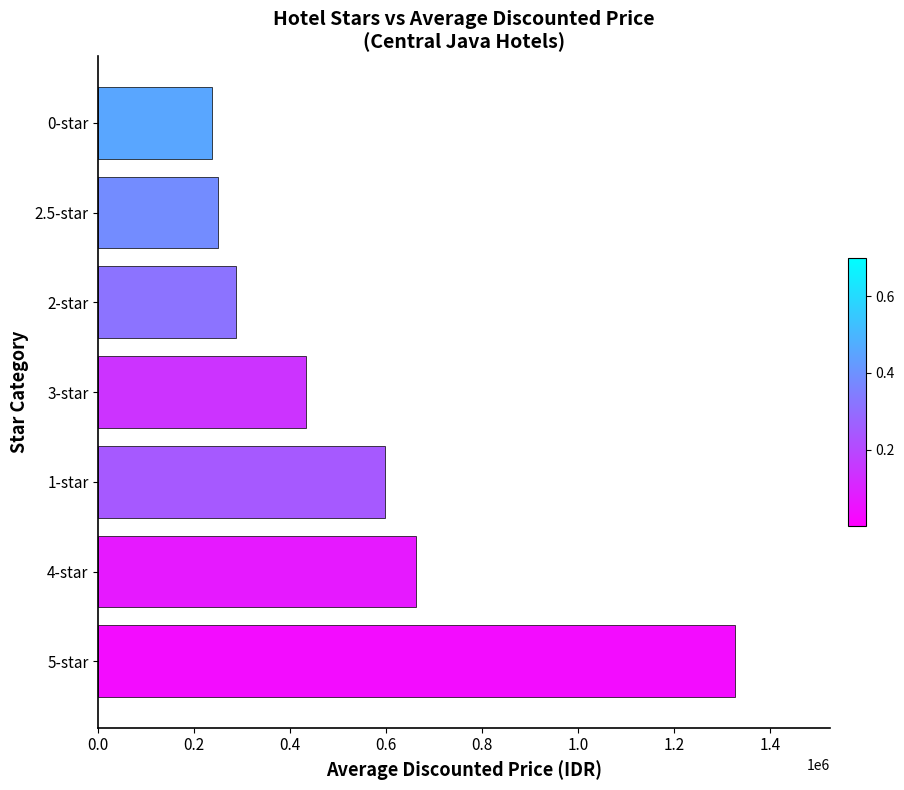

What is the average value?

541885.3